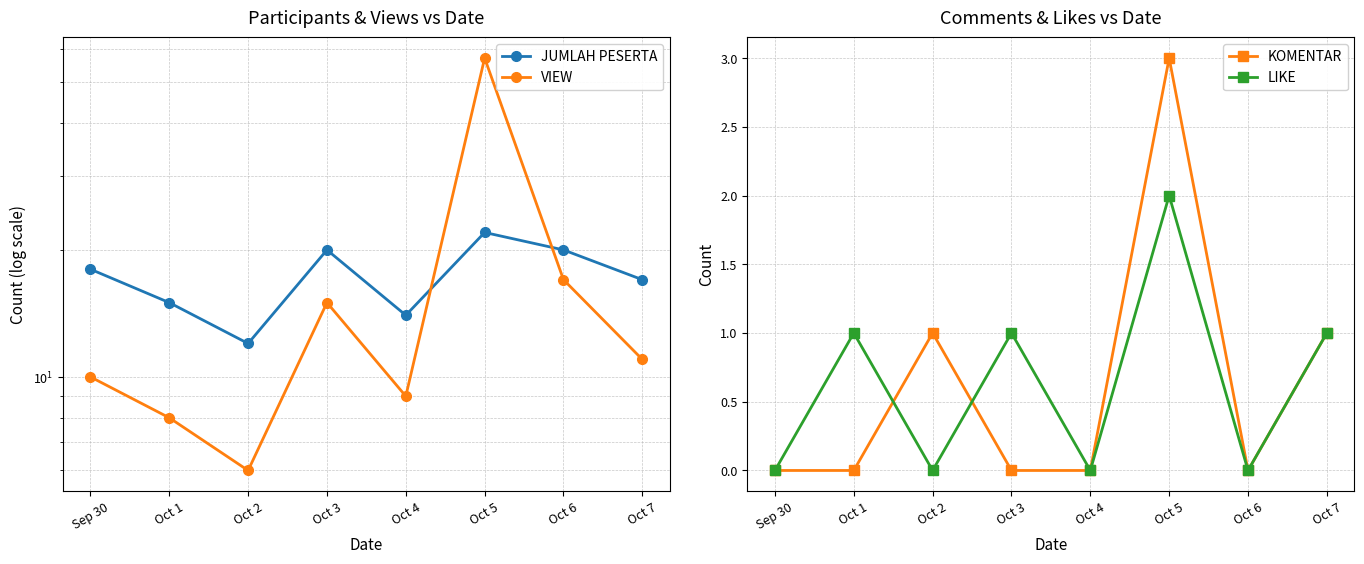

True or false: KOMENTAR and JUMLAH PESERTA cross at least once.

False